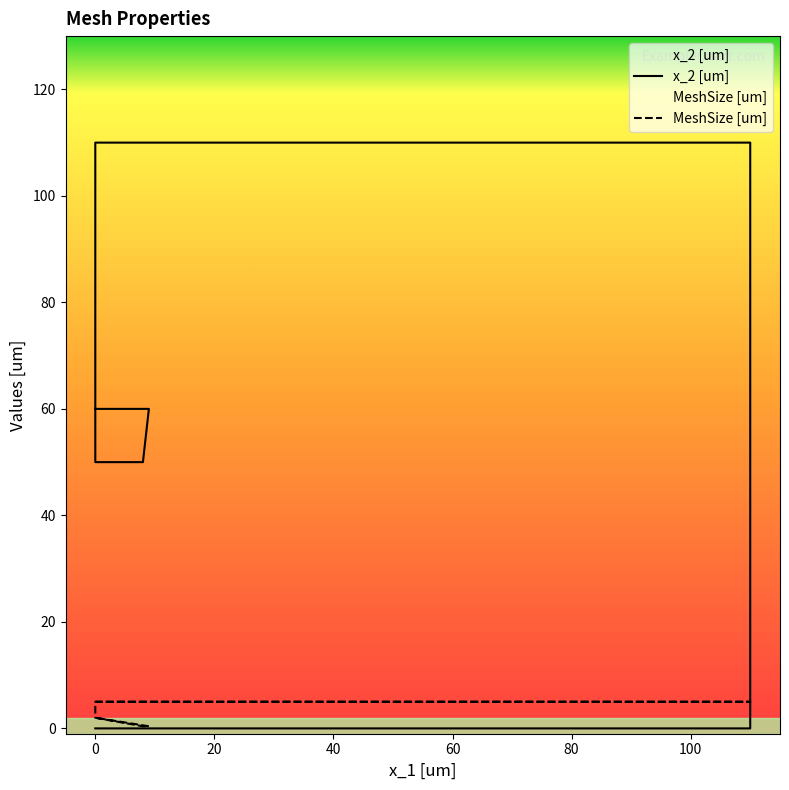

What is the total value across all series at 110?

5.0